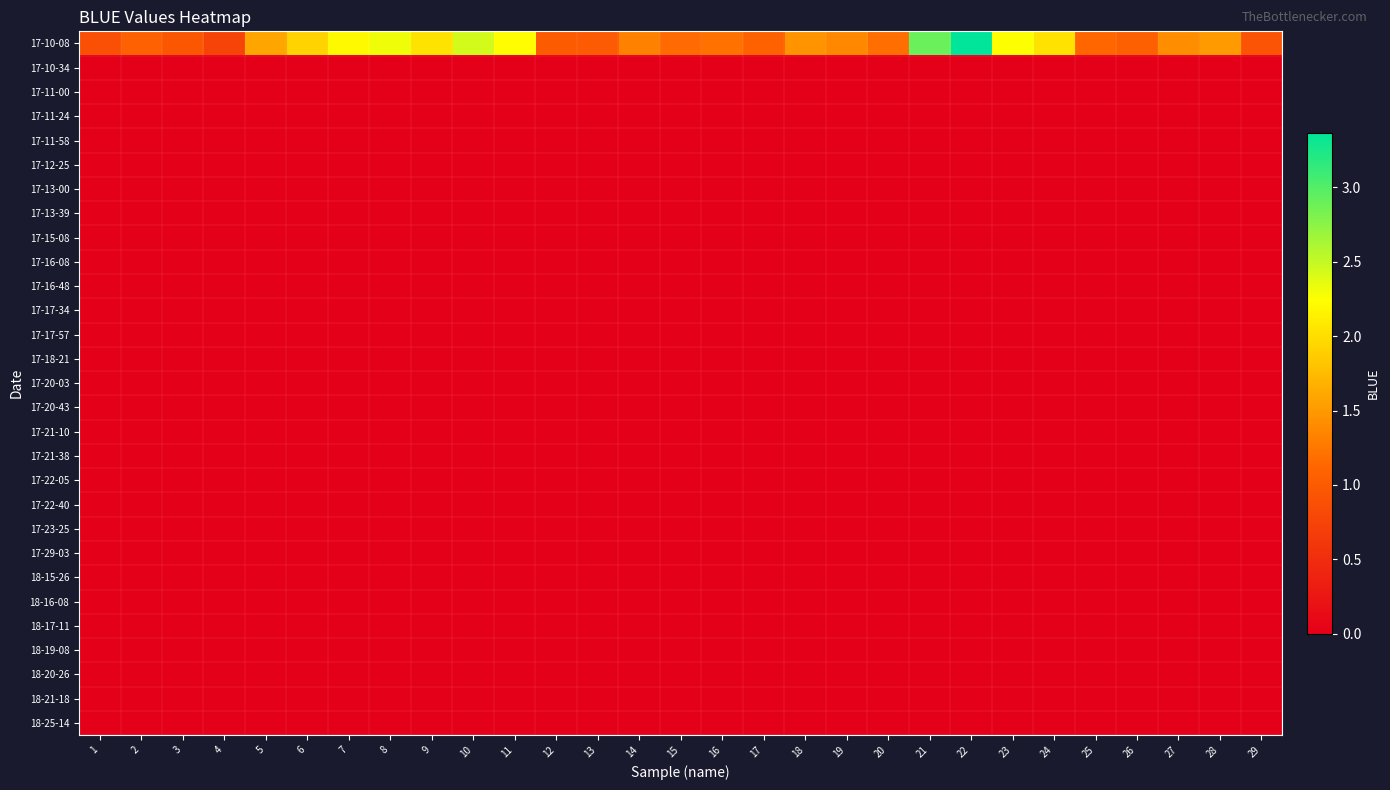

What is the total value across all series at 21?

2.9